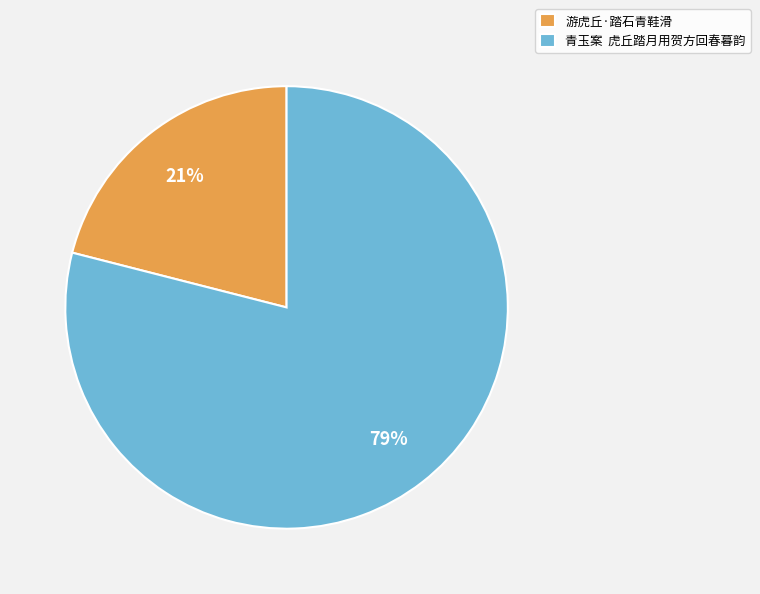

Which category accounts for the majority?

青玉案 虎丘踏月用贺方回春暮韵